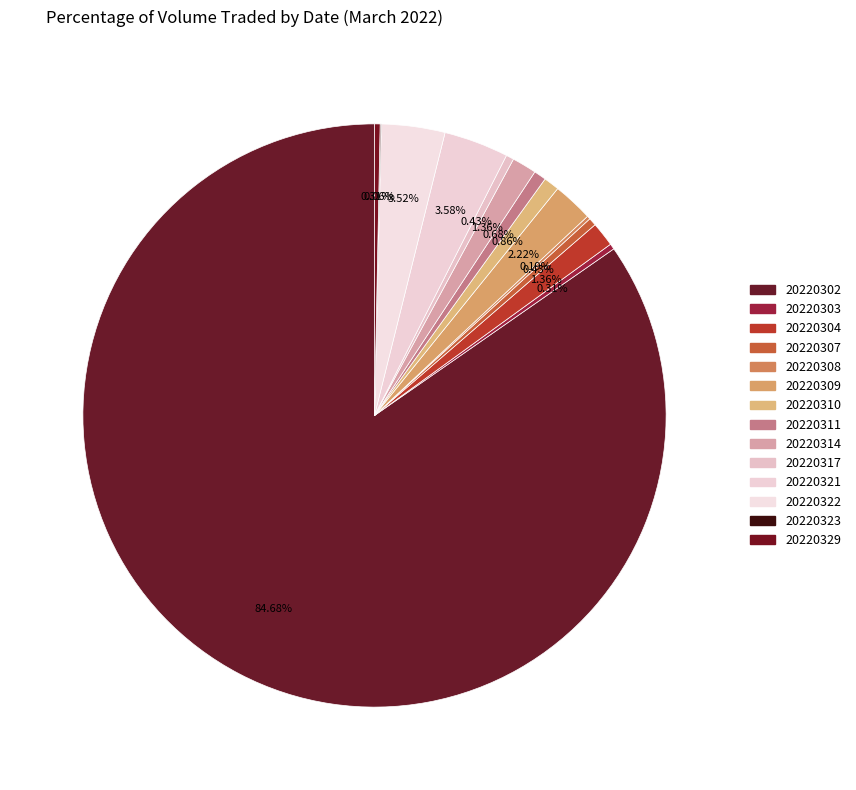

To the nearest percent, what is the difference between the largest and smallest slice percentages?

85%